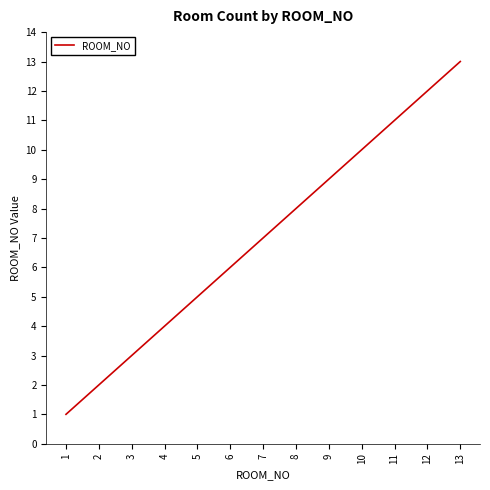

How many lines are shown in the chart?

1